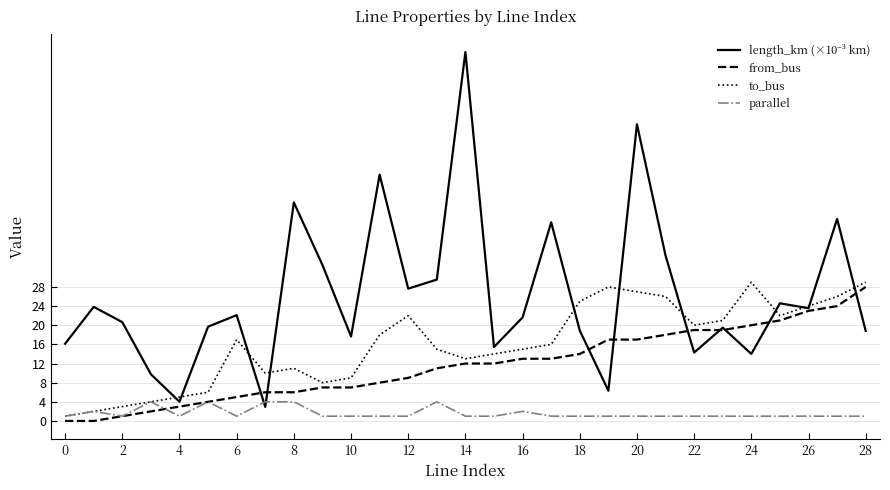

What is the greatest value displayed?

77.1